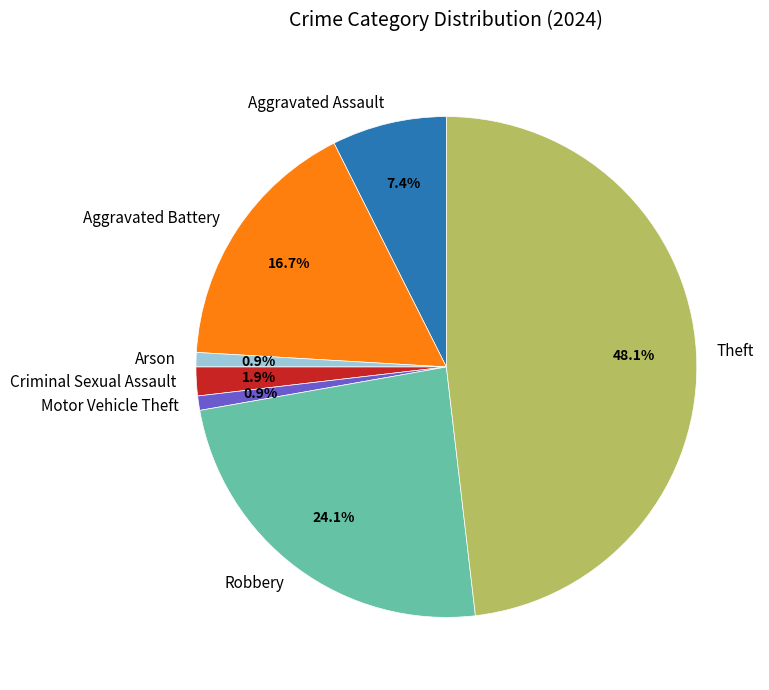

Which category has the biggest portion of the pie?

Theft